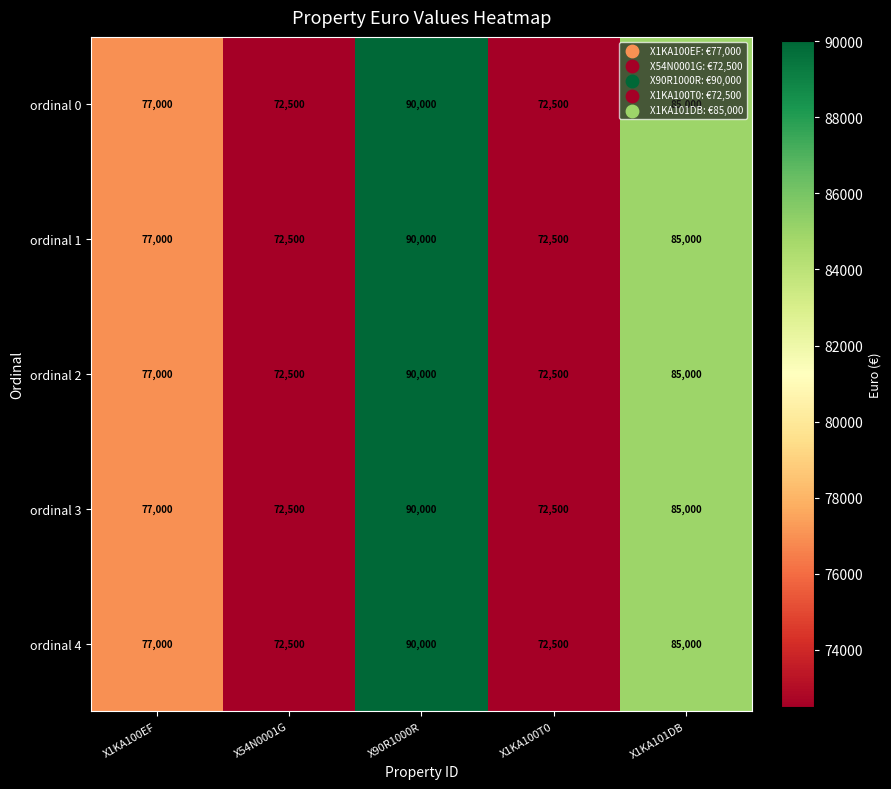

What is the maximum value shown in the chart?

90000